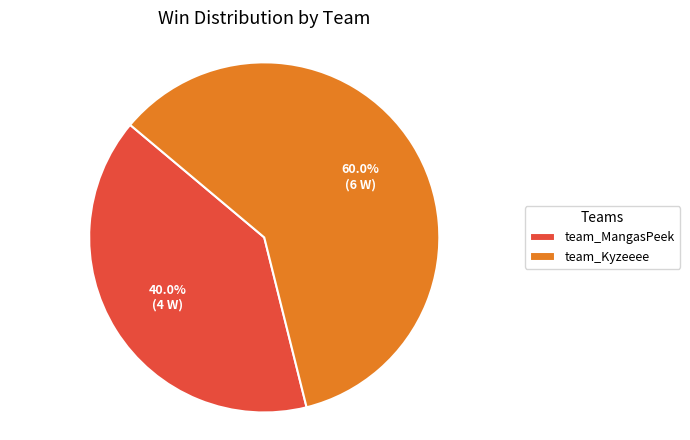

Is it true that team_MangasPeek is 28% of the pie?

False